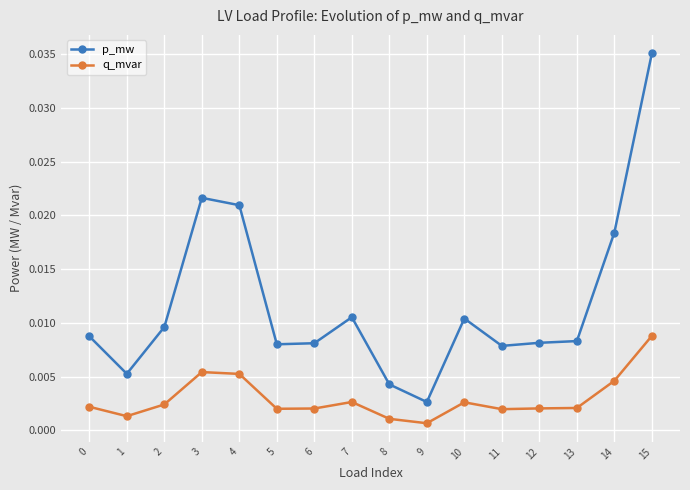

True or false: q_mvar and p_mw cross at least once.

False